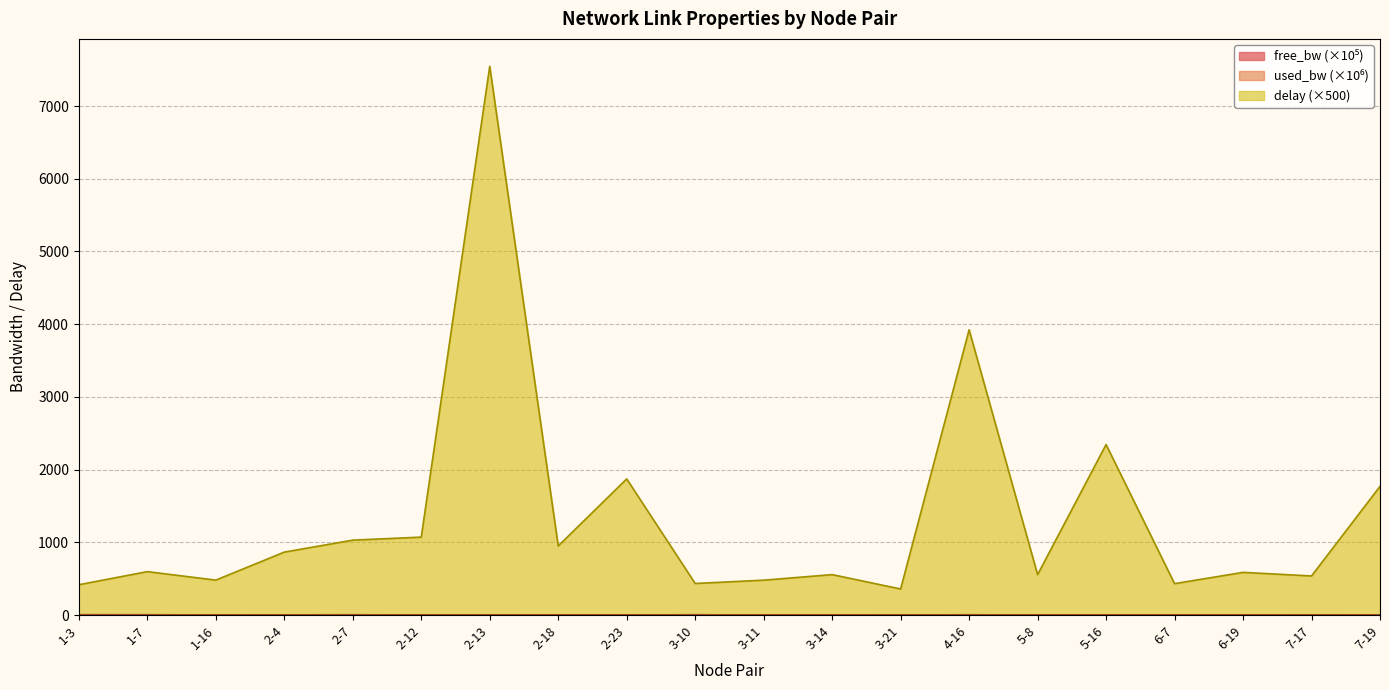

True or false: used_bw has a value of 0.0 at 3-14.

True